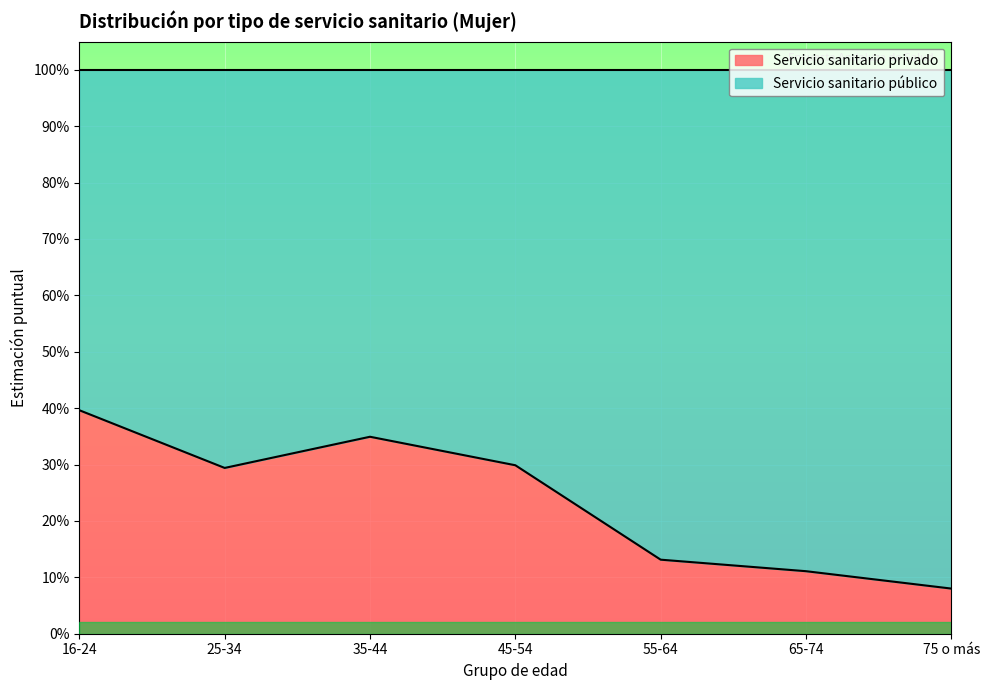

What is the value of the 3rd point from the left?

0.3